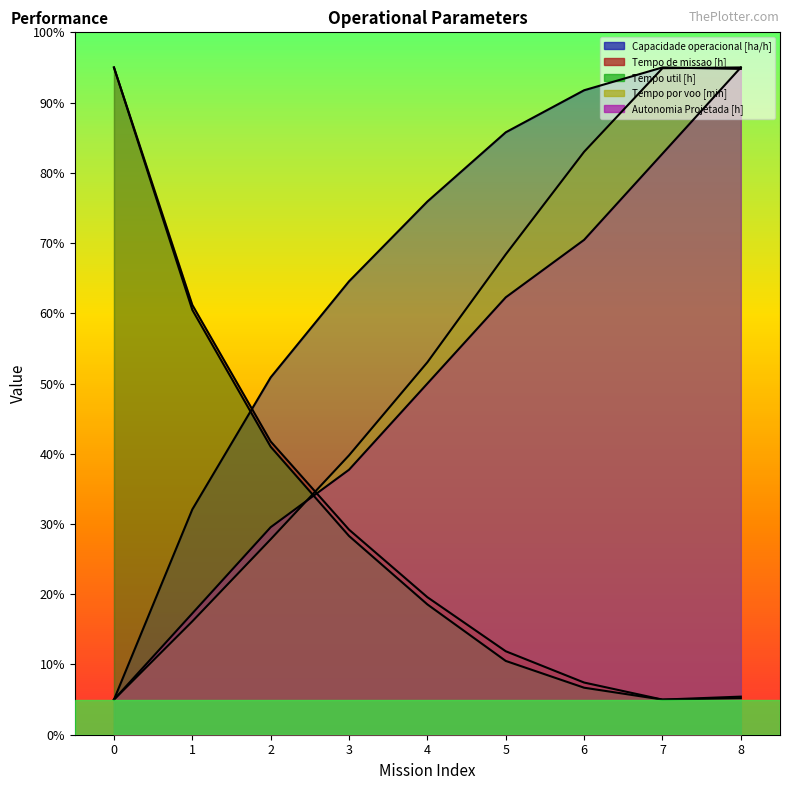

Between 7 and 8, which is larger?

7